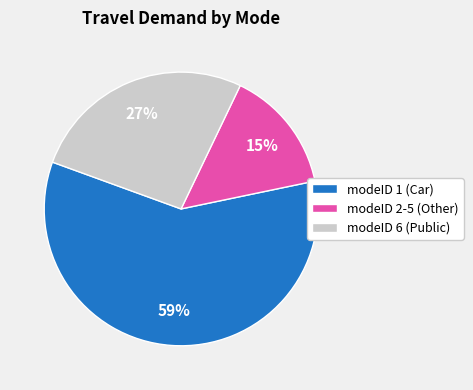

Count the number of slices in the pie.

3